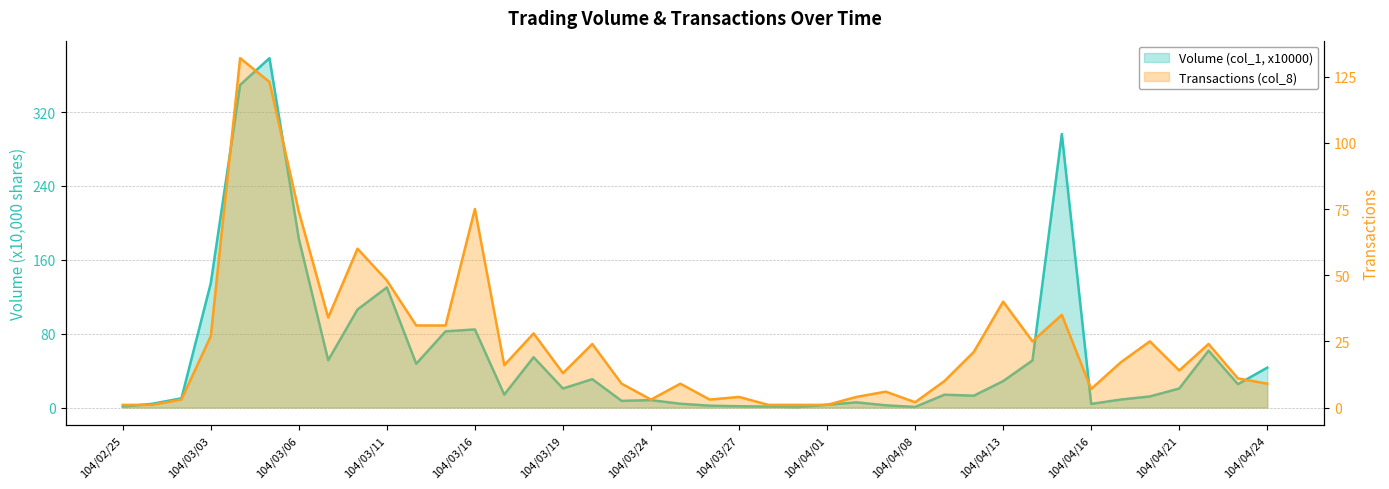

Reading left to right, list all the values displayed in this chart.

Volume (col_1, x10000): 1.0	4.0	10.0	134.8	349.5	378.5	182.8	51.2	106.2	130.1	47.4	82.5	84.6	14.0	54.5	20.6	30.7	7.2	8.0	4.1	2.0	1.4	1.0	0.5	3.0	5.6	2.4	0.6	13.9	12.8	28.6	51.0	296.3	3.9	8.6	12.0	20.6	61.6	25.3	43.2
Transactions (col_8): 1.0	1.0	3.0	27.0	132.0	123.0	74.0	34.0	60.0	48.0	31.0	31.0	75.0	16.0	28.0	13.0	24.0	9.0	3.0	9.0	3.0	4.0	1.0	1.0	1.0	4.0	6.0	2.0	10.0	21.0	40.0	25.0	35.0	7.0	17.0	25.0	14.0	24.0	11.0	9.0